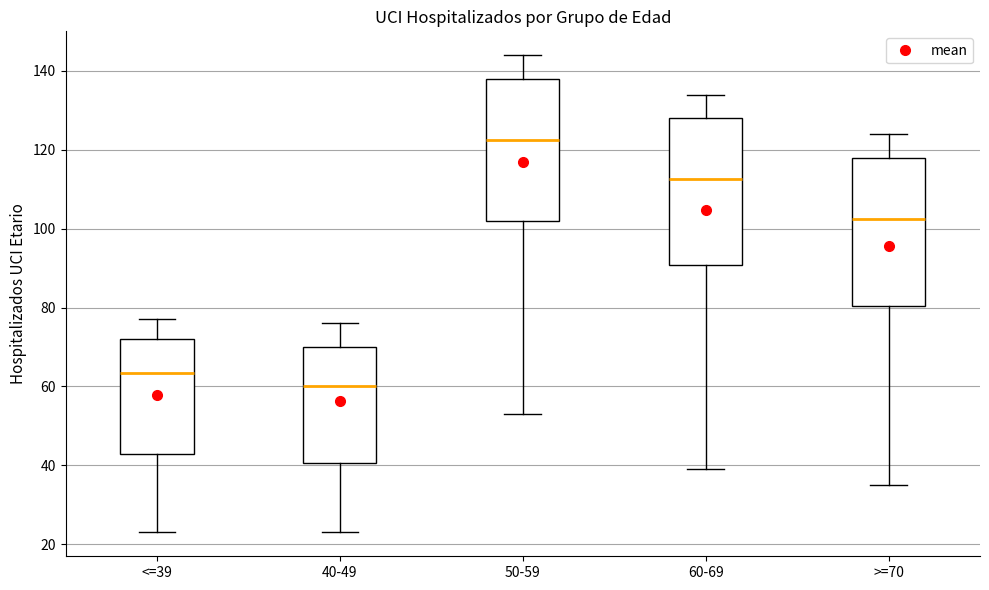

Reading left to right, read every box against the y-axis: the position of its median line, the range the box covers, and the ends of its whiskers. The values are not printed on the chart, so give them approximately, as read against the axis.

<=39: median 64, box 44 to 72, whiskers 24 to 78
40-49: median 60, box 40 to 70, whiskers 24 to 76
50-59: median 122, box 102 to 138, whiskers 54 to 144
60-69: median 112, box 90 to 128, whiskers 40 to 134
>=70: median 102, box 80 to 118, whiskers 36 to 124